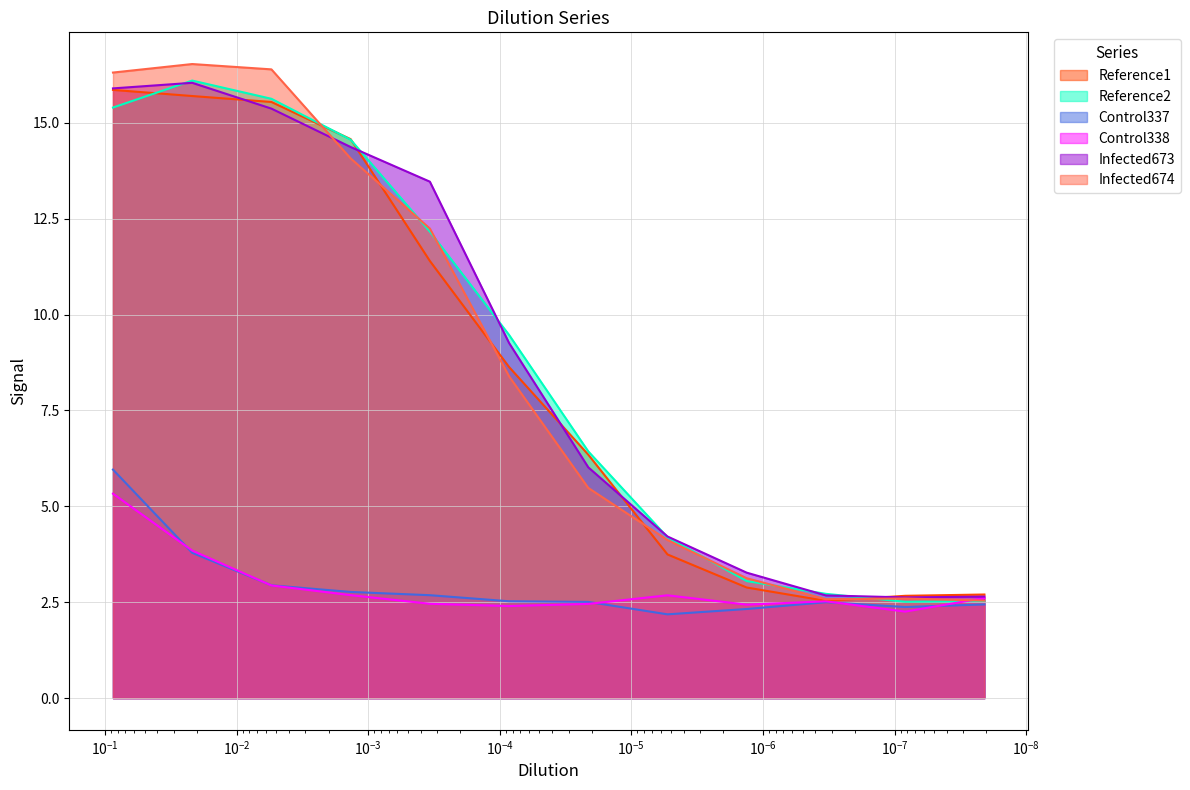

Between 5.31223799850318e-06 and 2.0750929681653e-08, which series saw the biggest shift?

Reference2